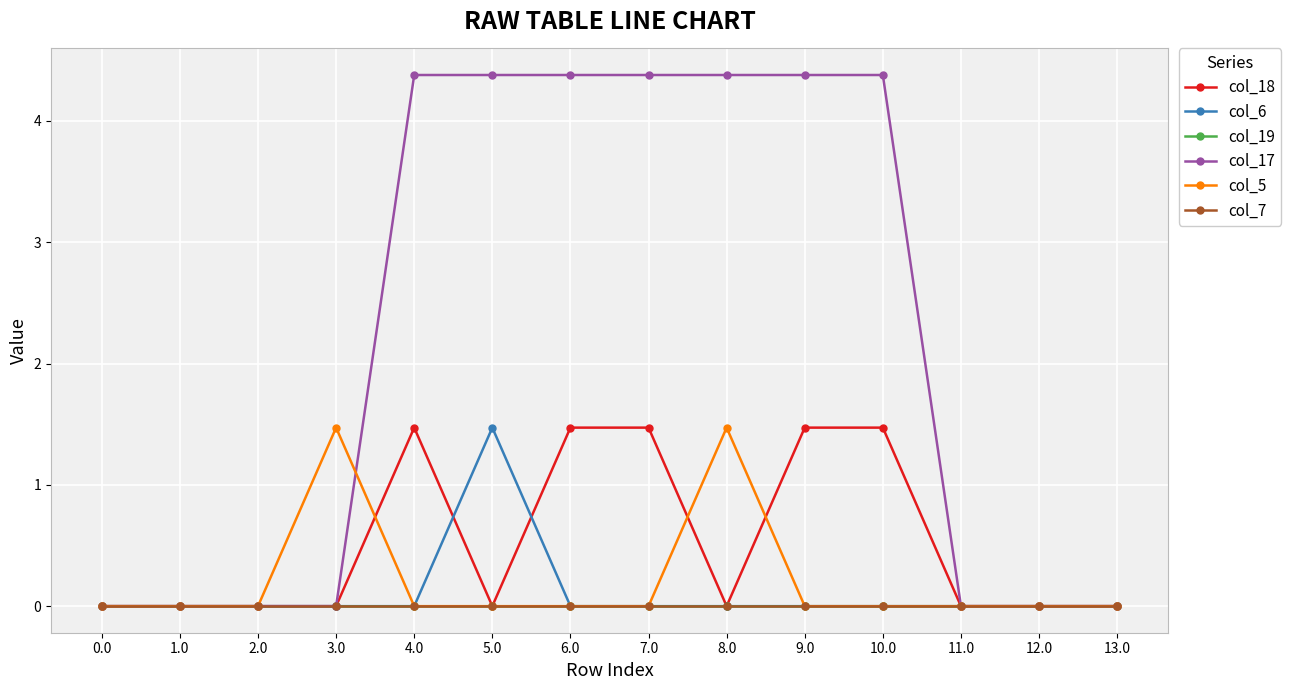

True or false: col_19 and col_18 cross at least once.

False